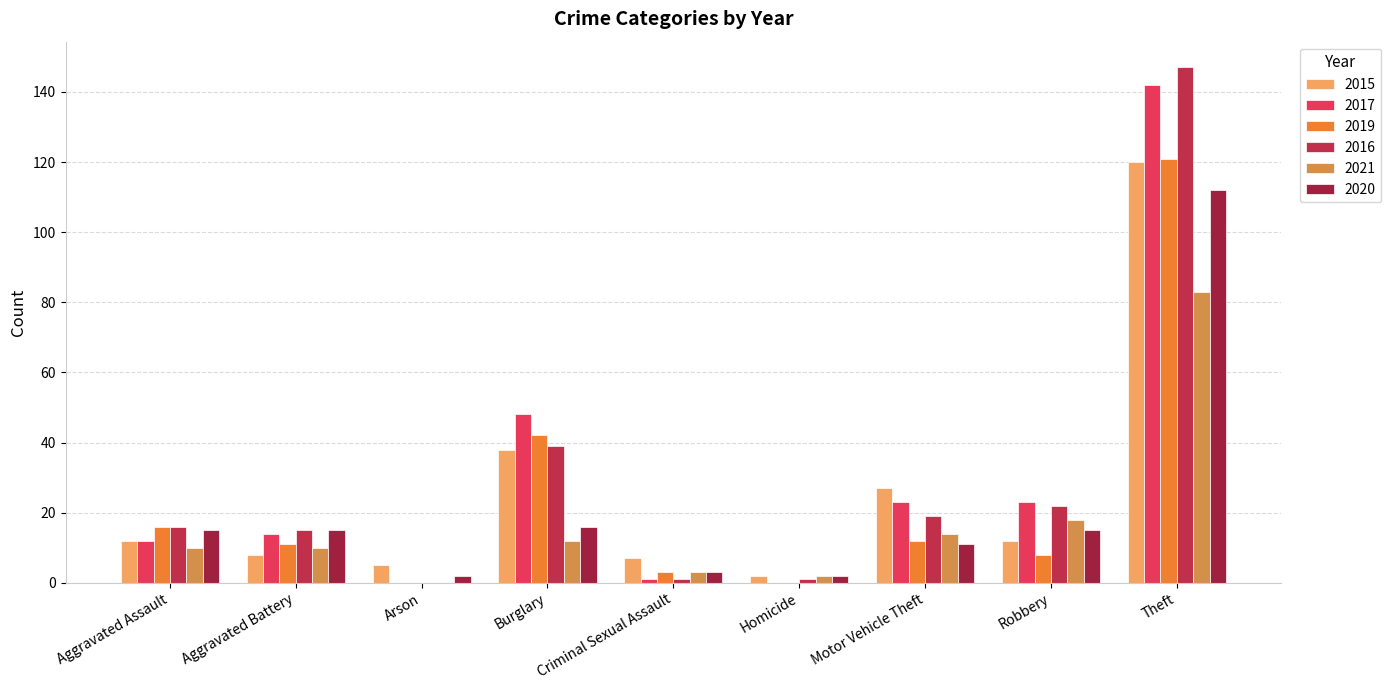

What is the average value of the 2017 series?

29